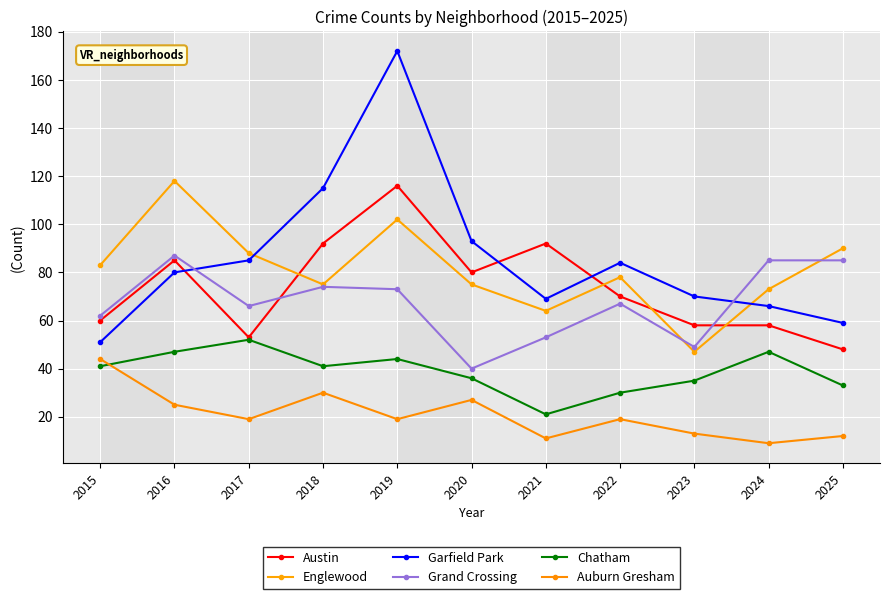

In Auburn Gresham, how many points are higher than both neighbors (excluding endpoints)?

3